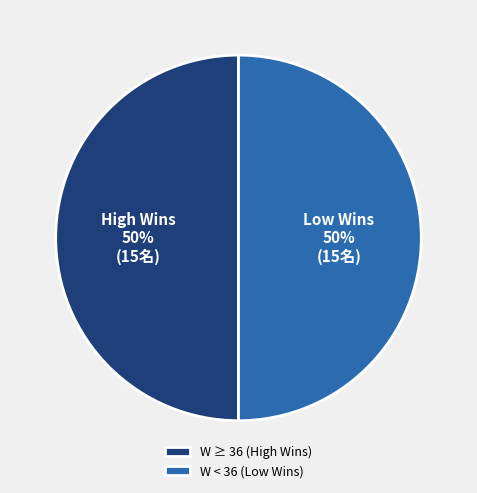

How many slices are in this pie chart?

2